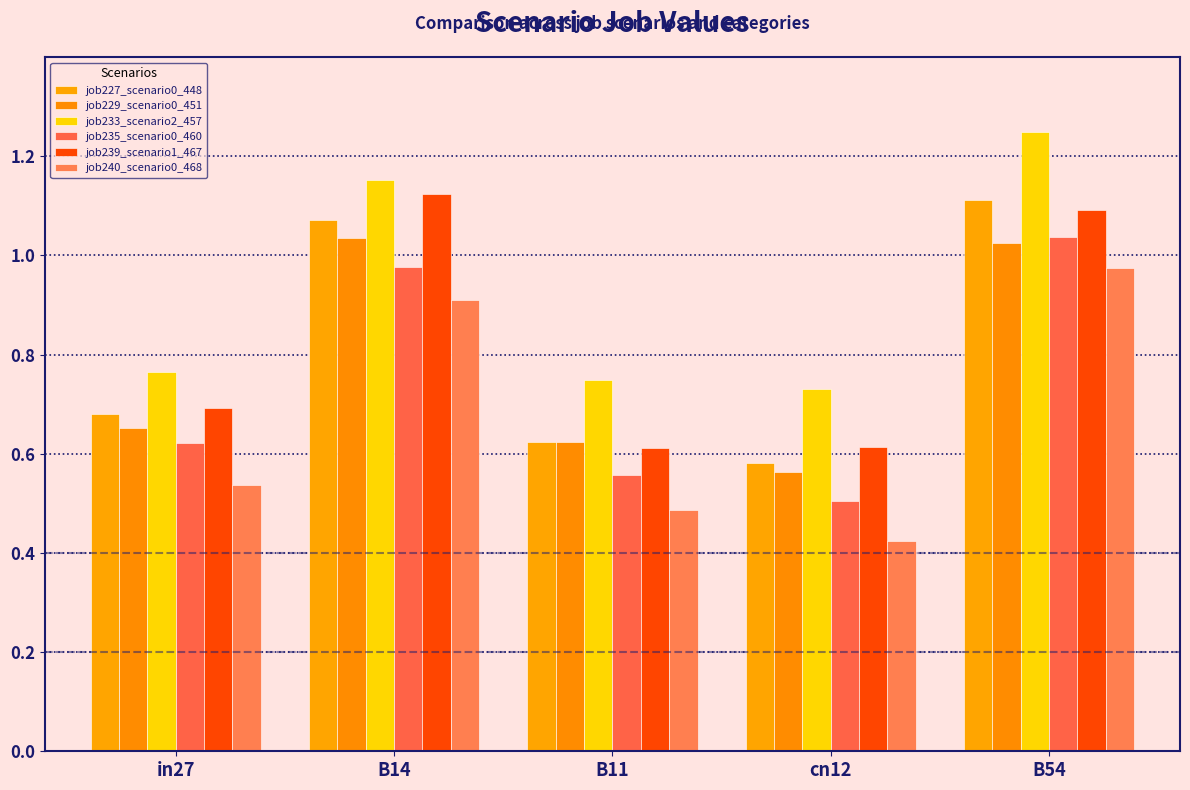

At which category is the sum across all series the highest?

B54